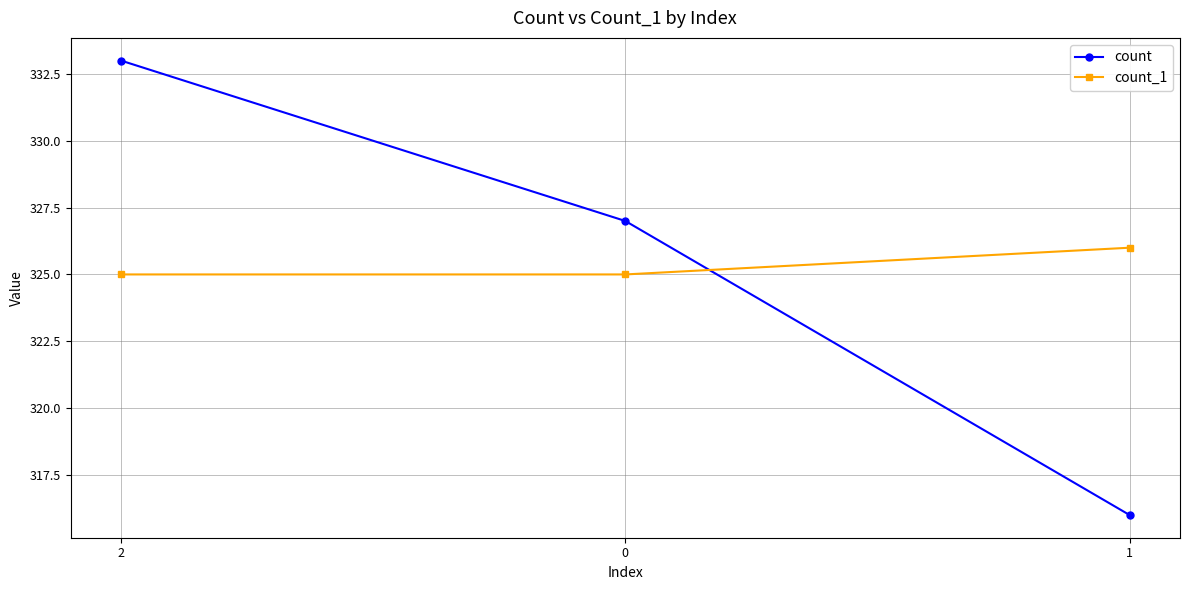

Count the count_1 values in the range 325 to 326.

3